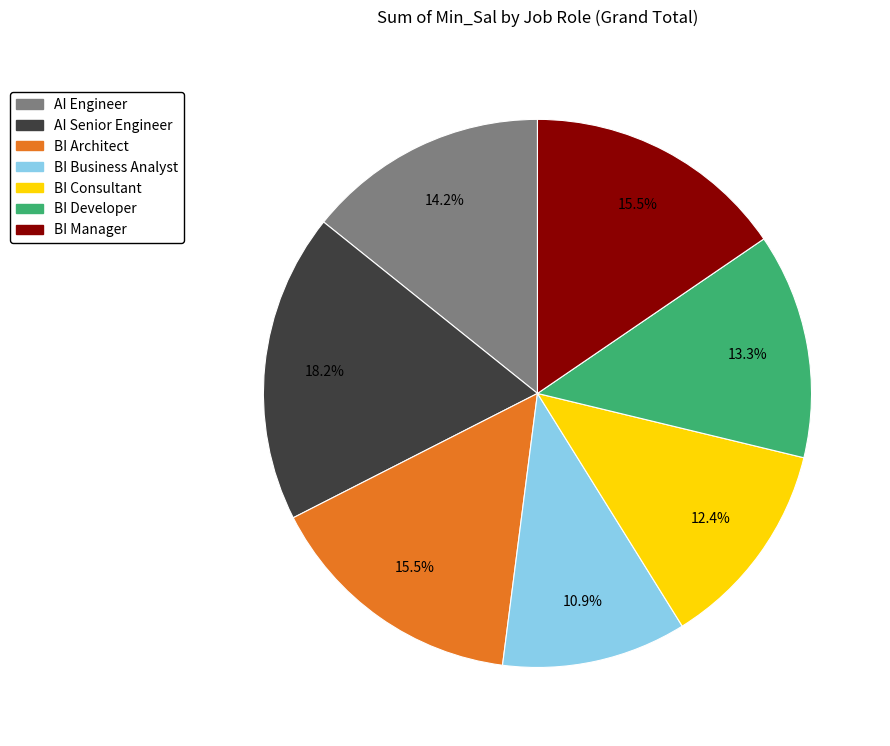

What is the ratio of the value at AI Senior Engineer to the value at BI Developer?

1.4